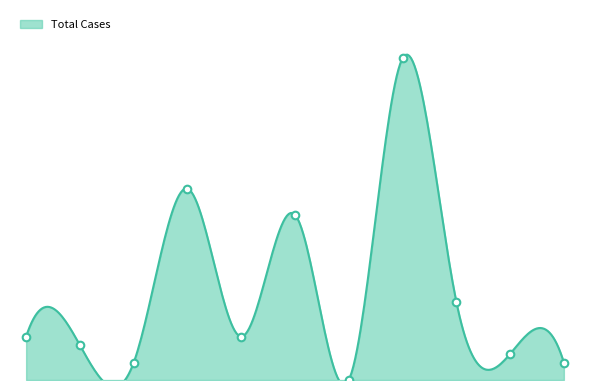

Between Besuk and Gading, which is larger?

Gading